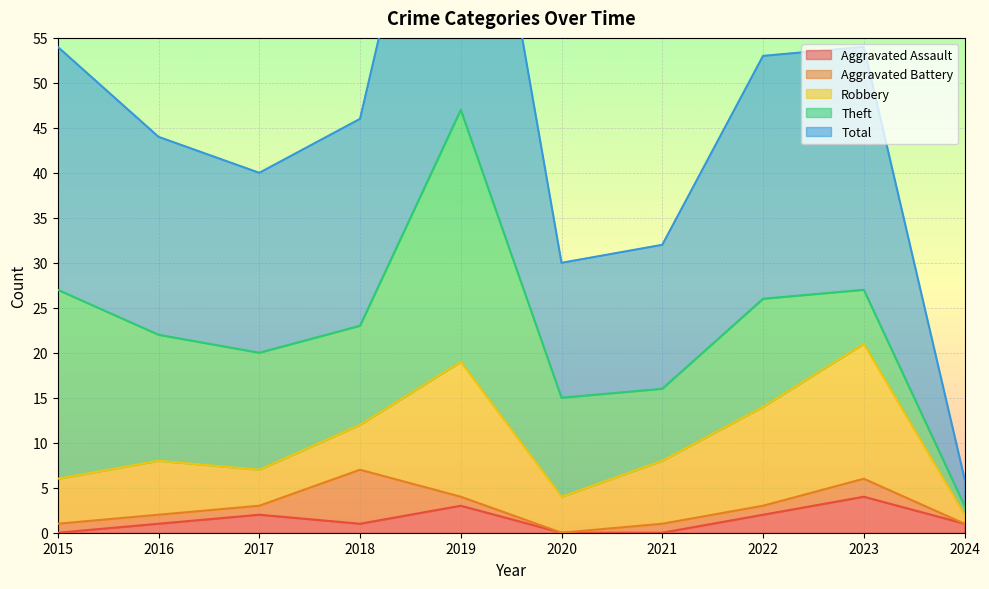

Is it true that Aggravated Assault equals 1 at 2016?

True